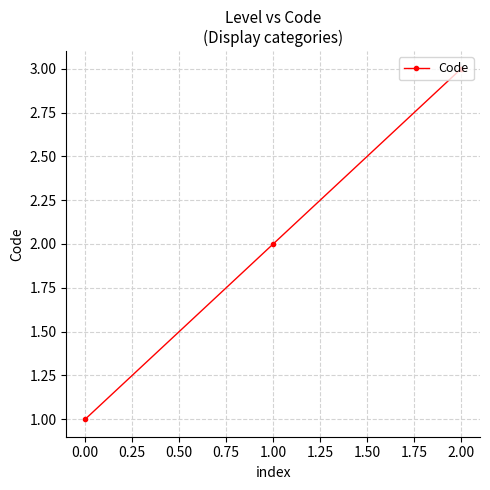

What is the difference between the maximum and minimum values?

2